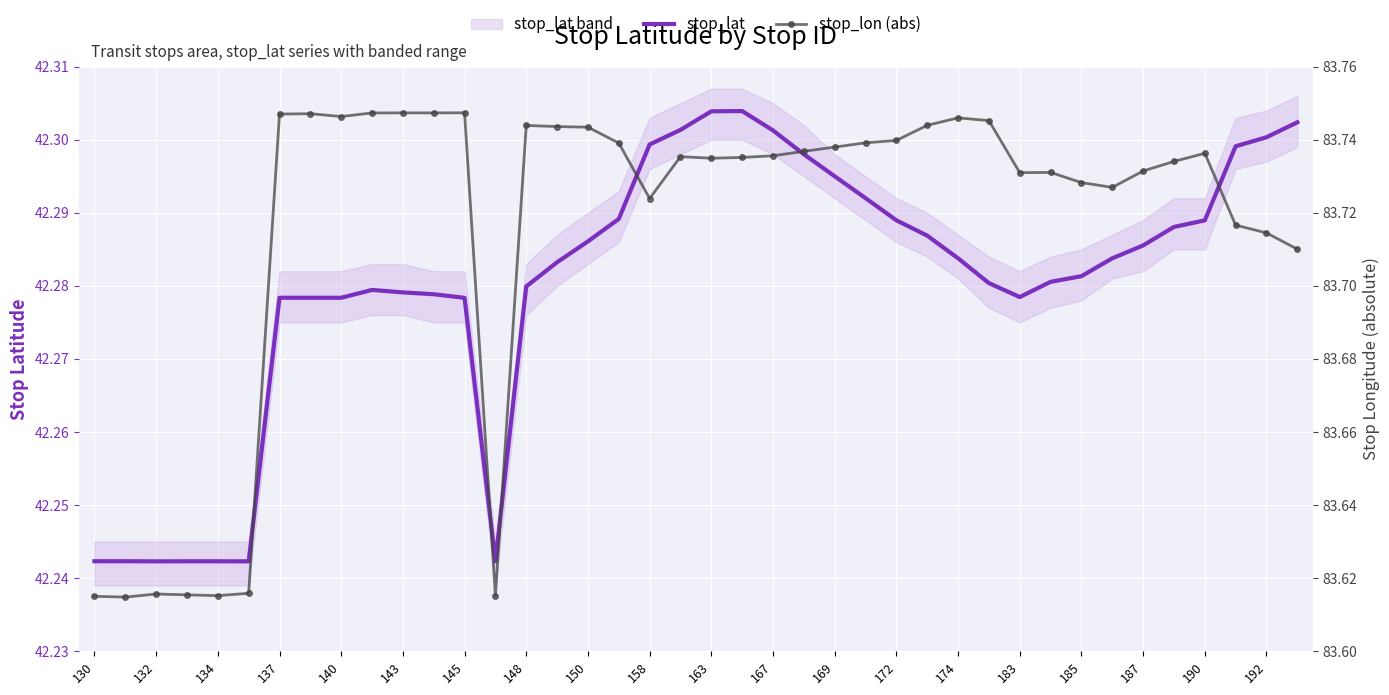

At which category does stop_lat reach its first local peak?

137